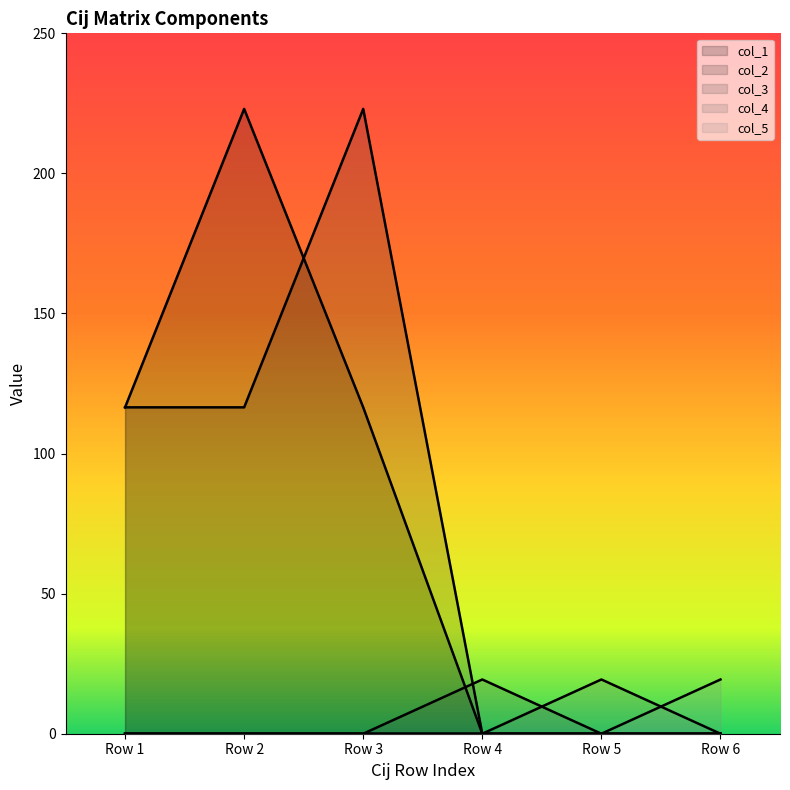

True or false: col_5 and col_2 cross at least once.

False